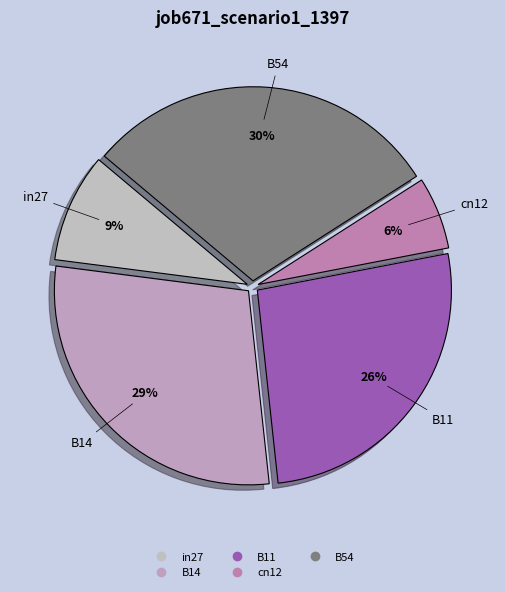

The B54 slice represents 43% of the pie. True or false?

False